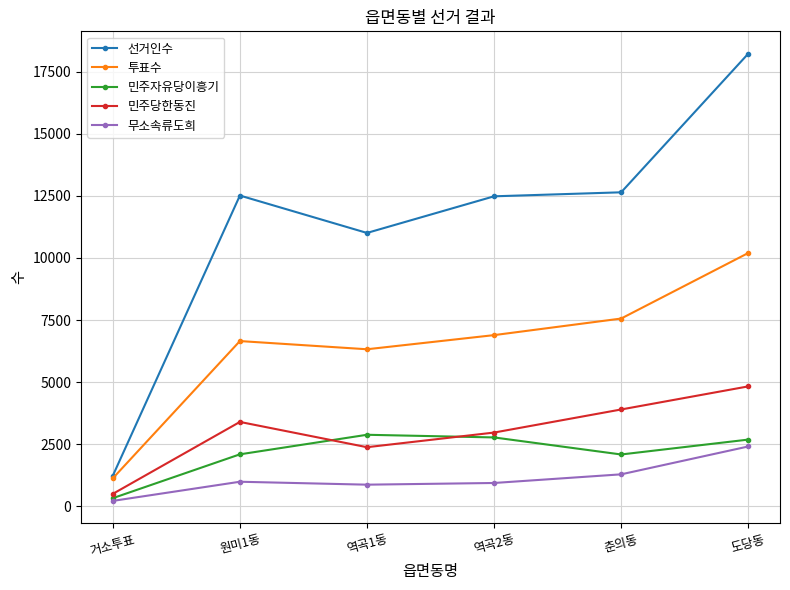

The 민주자유당이흥기 series shows 1565 at 역곡2동. True or false?

False